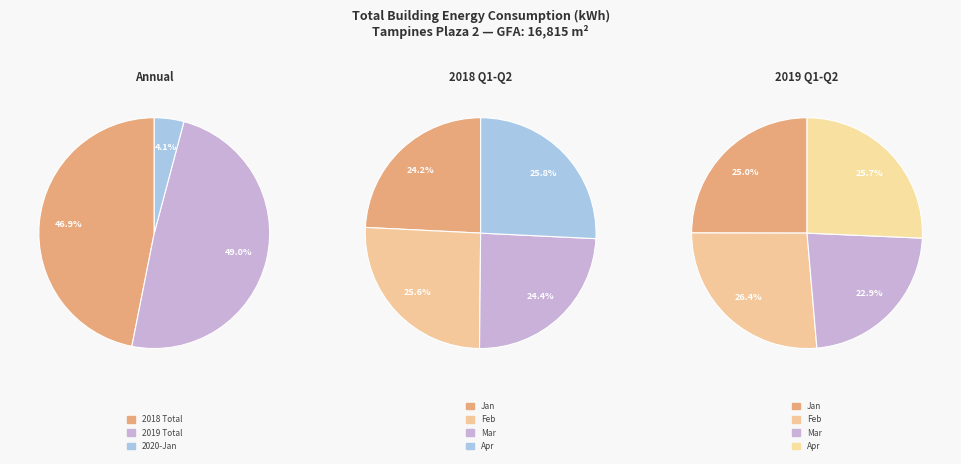

Is Total 2018 the majority of the pie?

No